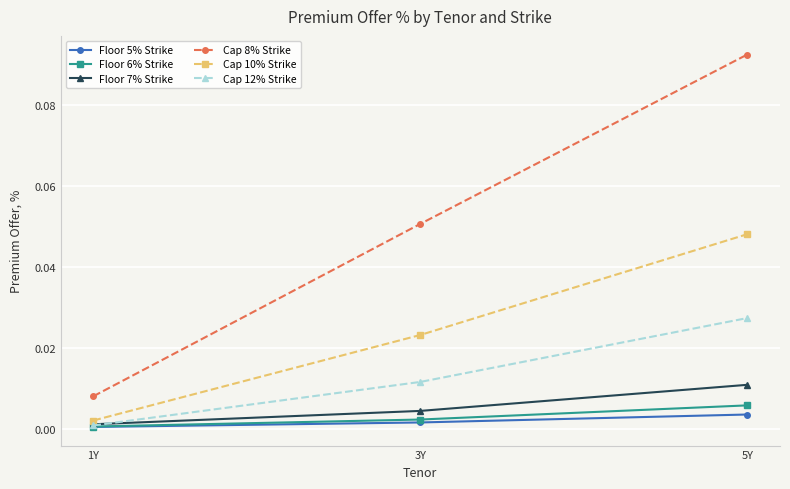

True or false: Cap 10% Strike has a value of 0.0 at 3Y.

True